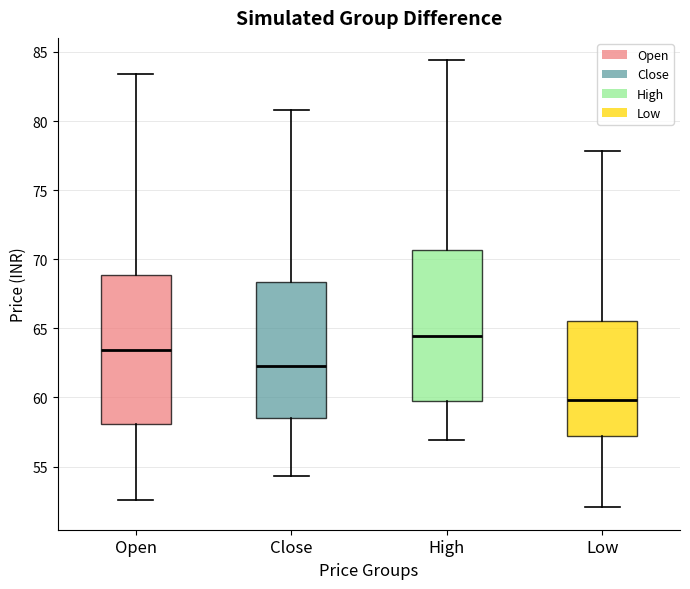

Reading left to right, transcribe this box plot: for each box, give where its median line is, the range the box spans, and where its two whiskers end, as read against the y-axis. The values are not printed on the chart, so give them approximately, as read against the axis.

Open: median 63.5, box 58.0 to 69.0, whiskers 52.5 to 83.5
Close: median 62.5, box 58.5 to 68.5, whiskers 54.5 to 81.0
High: median 64.5, box 60.0 to 70.5, whiskers 57.0 to 84.5
Low: median 60.0, box 57.0 to 65.5, whiskers 52.0 to 78.0